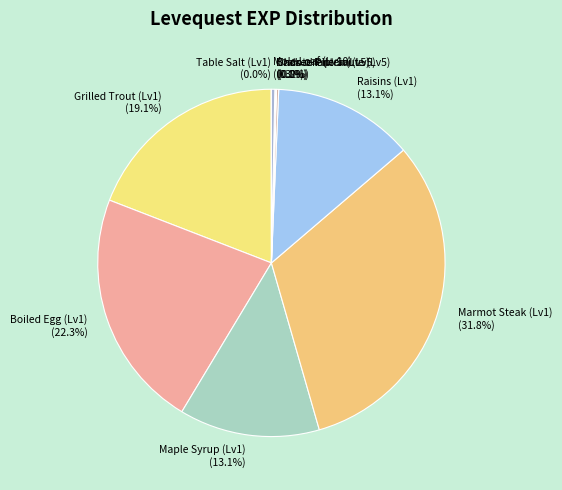

Combined, do Maple Syrup (Lv1) (13.1%) and Boiled Egg (Lv1) (22.3%) account for over 50%?

No